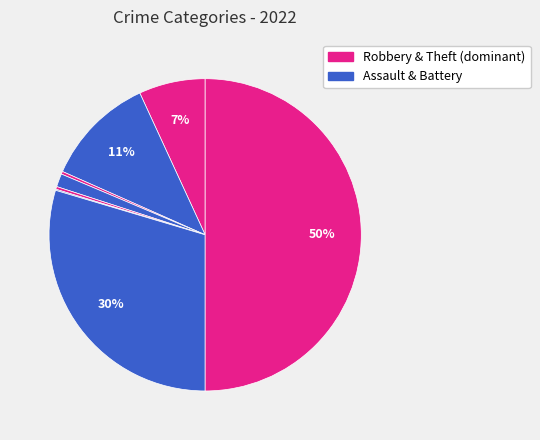

Count the number of slices in the pie.

8